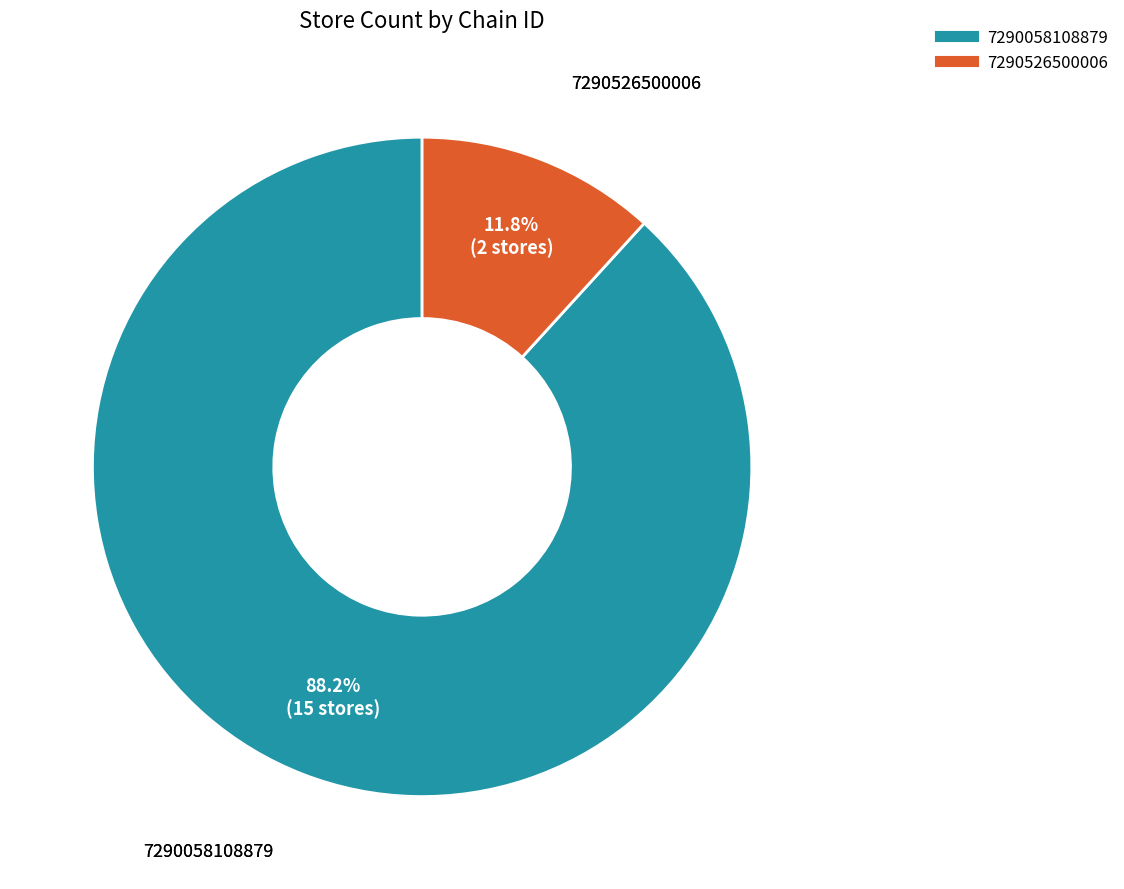

What percentage is the 7290526500006 slice, to the nearest percent?

12%